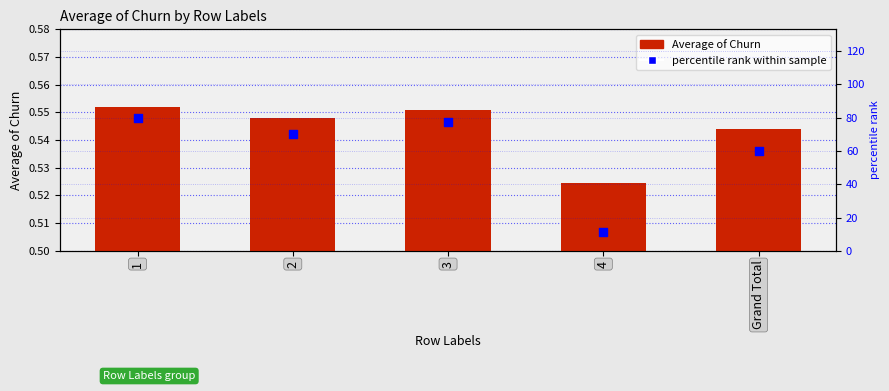

At how many categories does at least one series exceed 19?

4